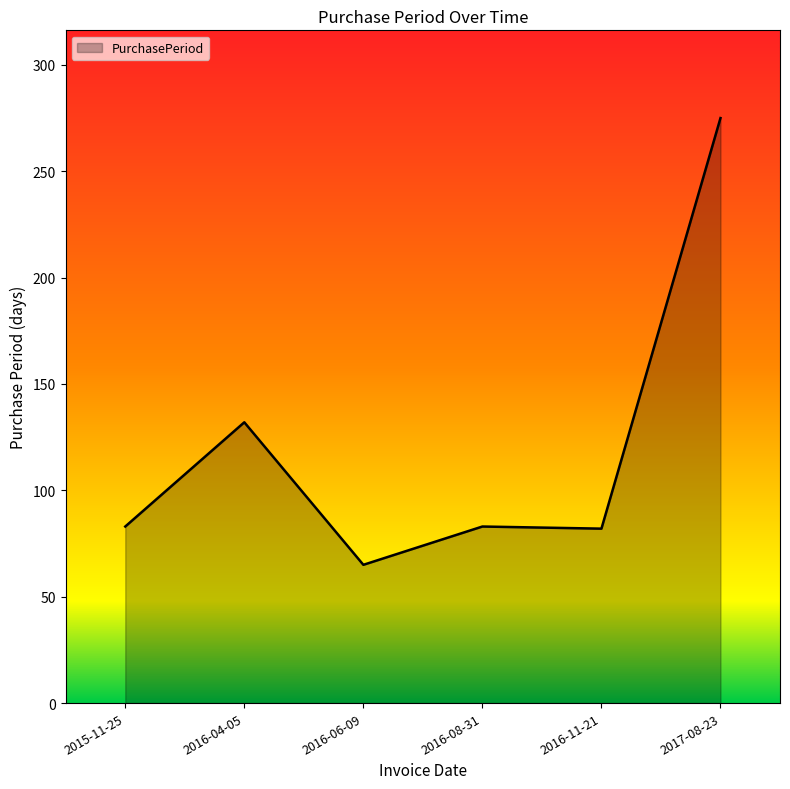

At which label is the value closest to 170?

2016-04-05